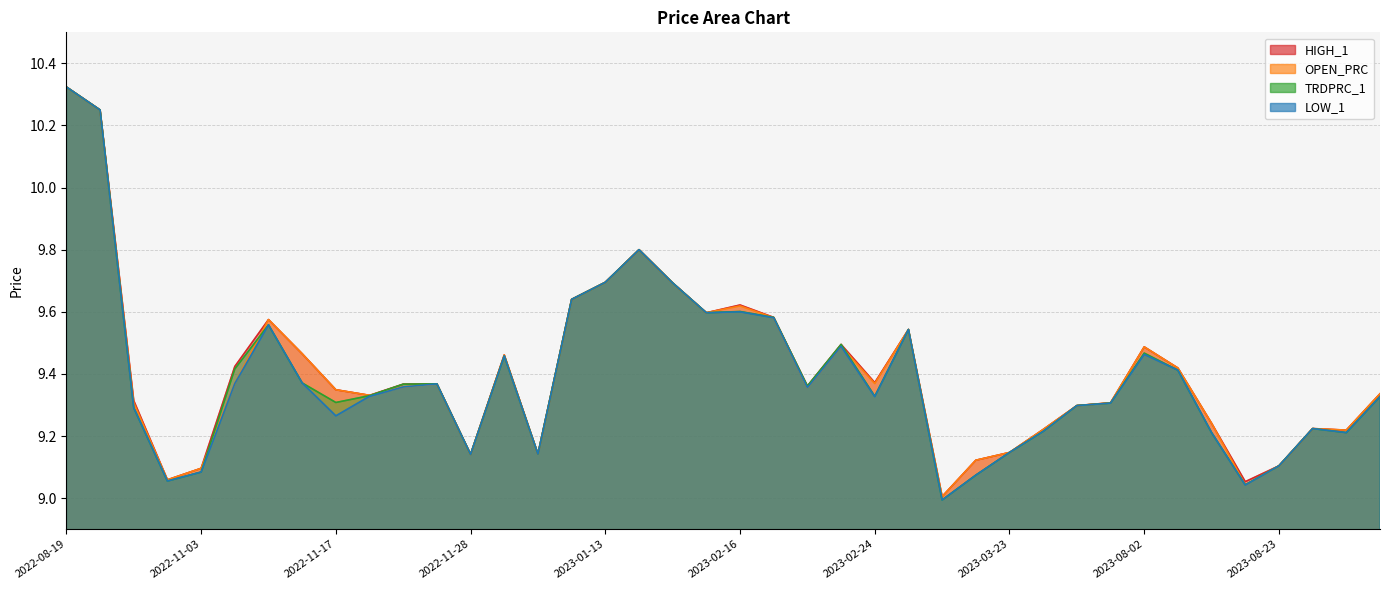

The value of LOW_1 at 2022-11-03 is 3.0. True or false?

False